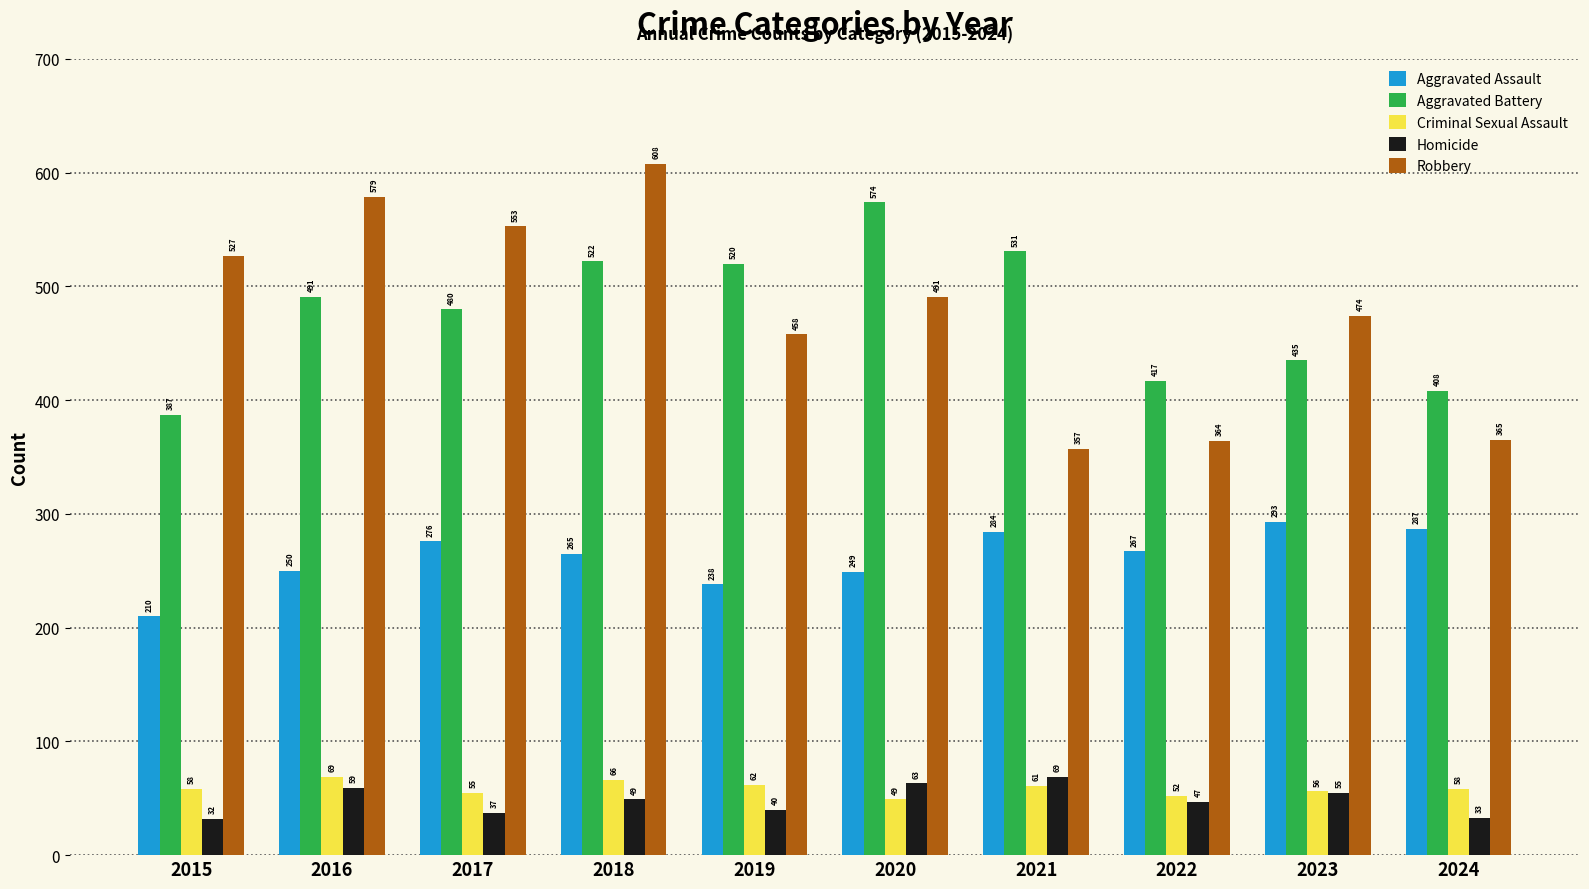

The value of Aggravated Assault at 2015 is 365. True or false?

False